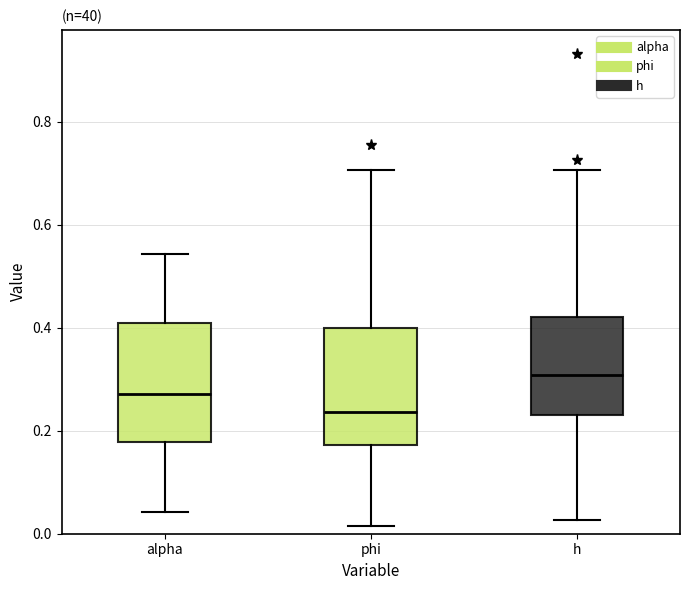

Where is the upper edge of the box for h on the y-axis? The values are not printed on the chart, so give them approximately, as read against the axis.

0.42